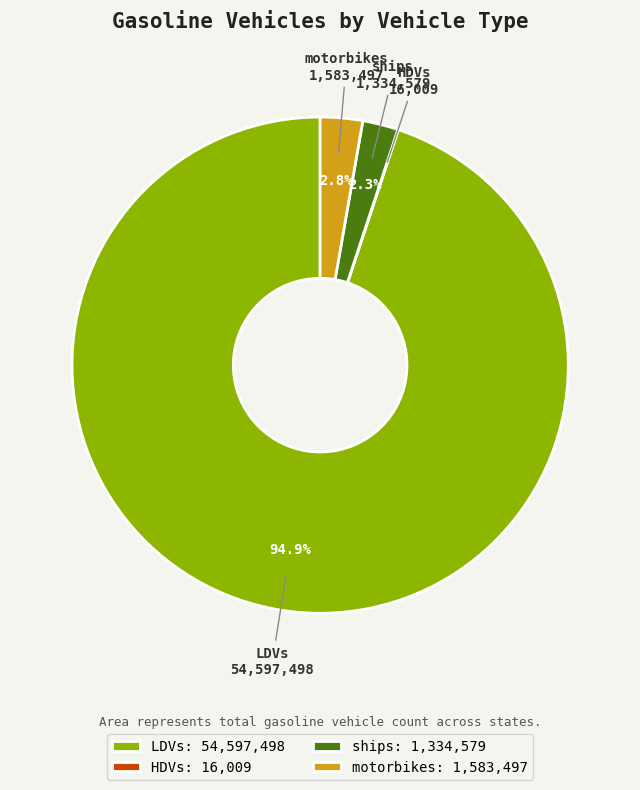

Which slice represents more than half of the pie?

LDVs: 54,597,498